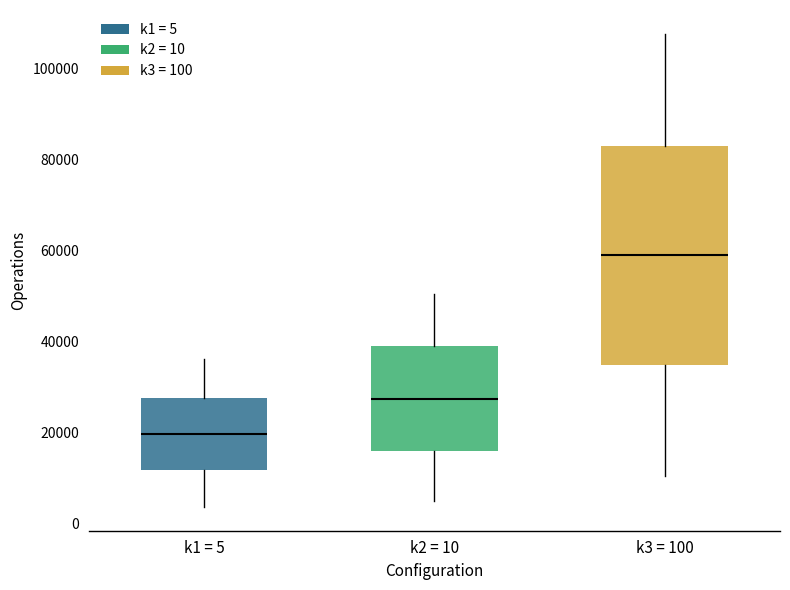

Reading left to right, transcribe this box plot: for each box, give where its median line is, the range the box spans, and where its two whiskers end, as read against the y-axis. The values are not printed on the chart, so give them approximately, as read against the axis.

k1 = 5: median 20000, box 12000 to 28000, whiskers 4000 to 36000
k2 = 10: median 28000, box 16000 to 38000, whiskers 4000 to 50000
k3 = 100: median 58000, box 34000 to 84000, whiskers 10000 to 108000